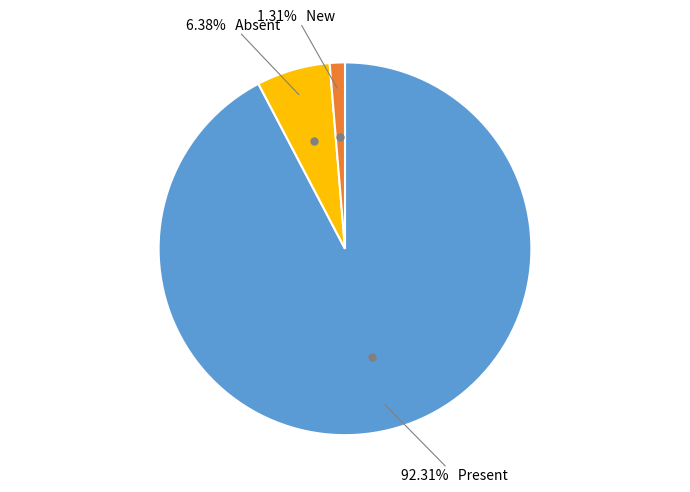

Is there a majority slice in this chart?

Yes